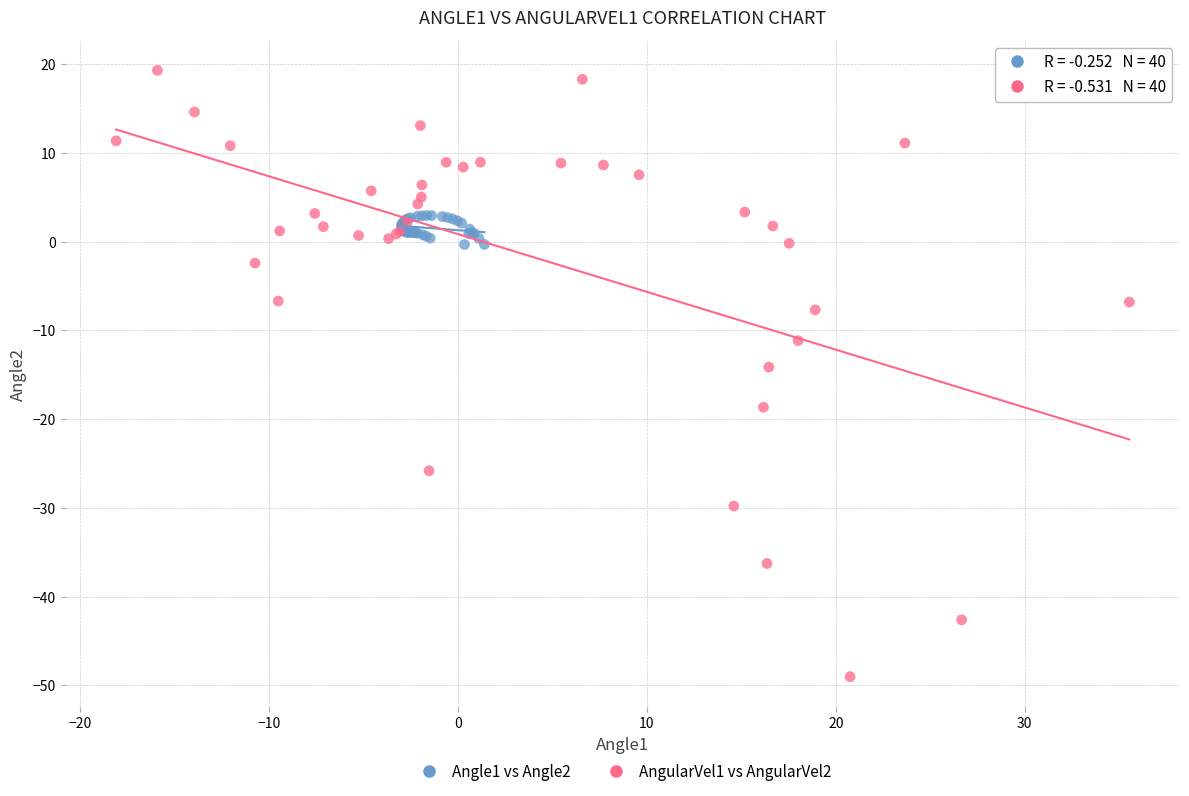

Which series reaches the maximum Y coordinate?

AngularVel1 vs AngularVel2